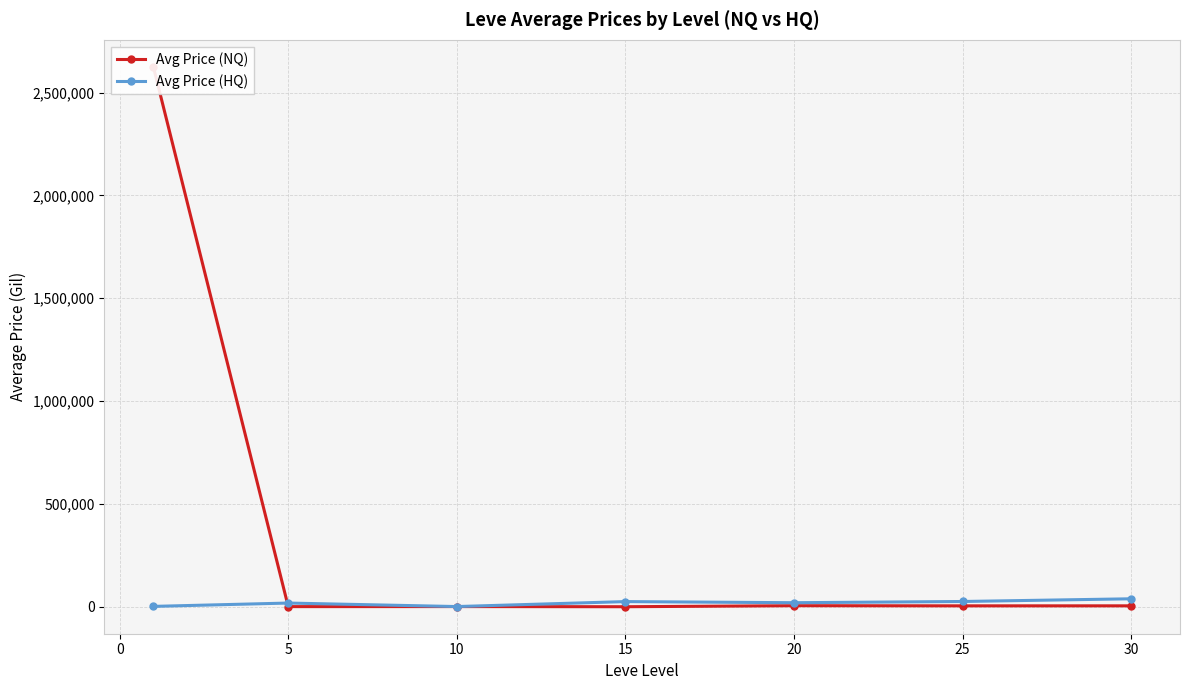

How many data points in Avg Price (HQ) are above 19695?

4